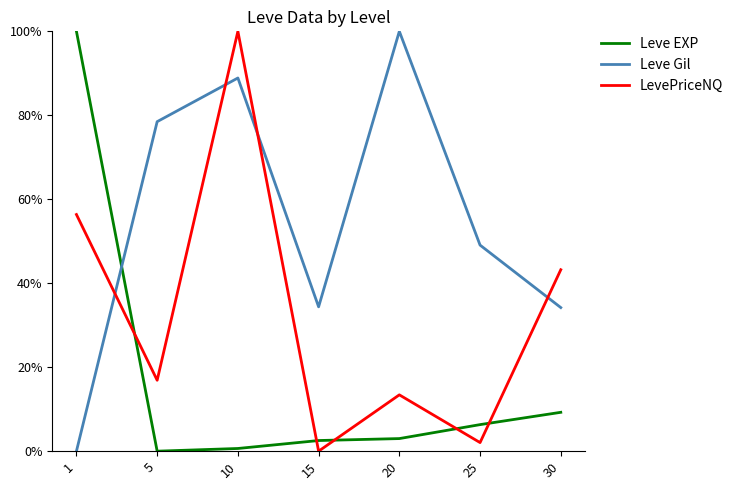

True or false: LevePriceNQ and Leve Gil cross at least once.

True